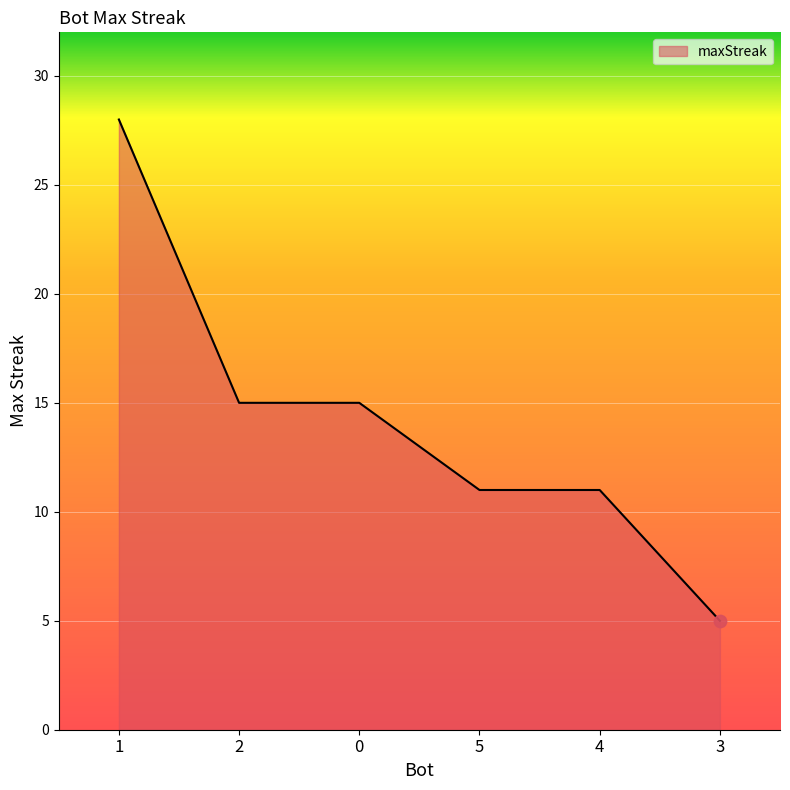

Which has a higher value, 1 or 4?

1